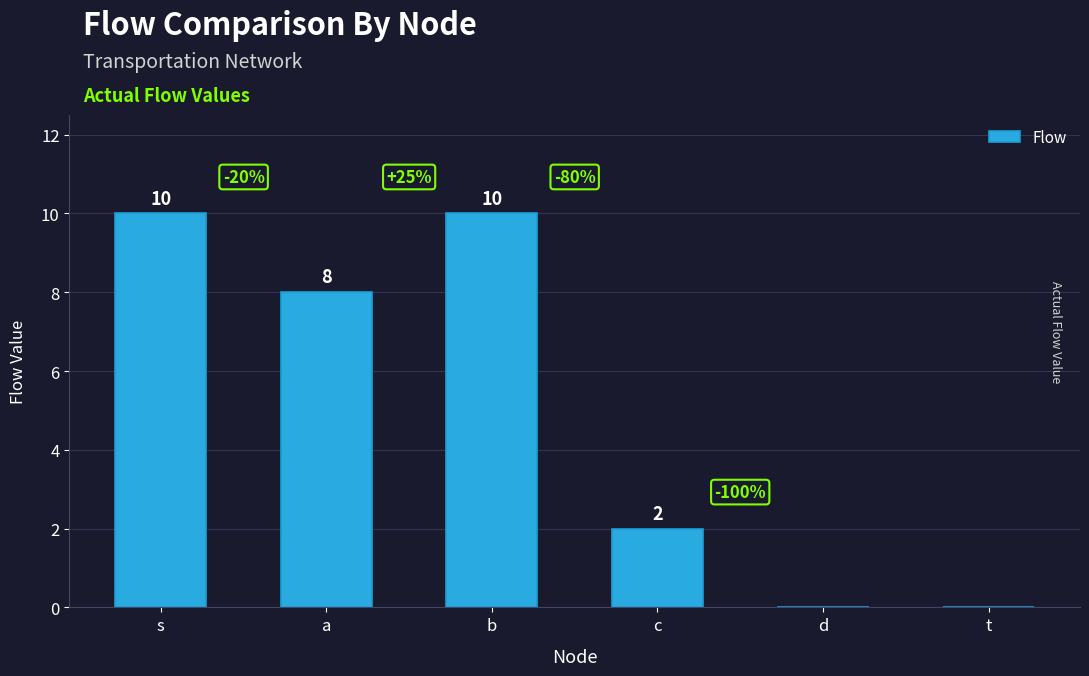

Which has a higher value, s or t?

s